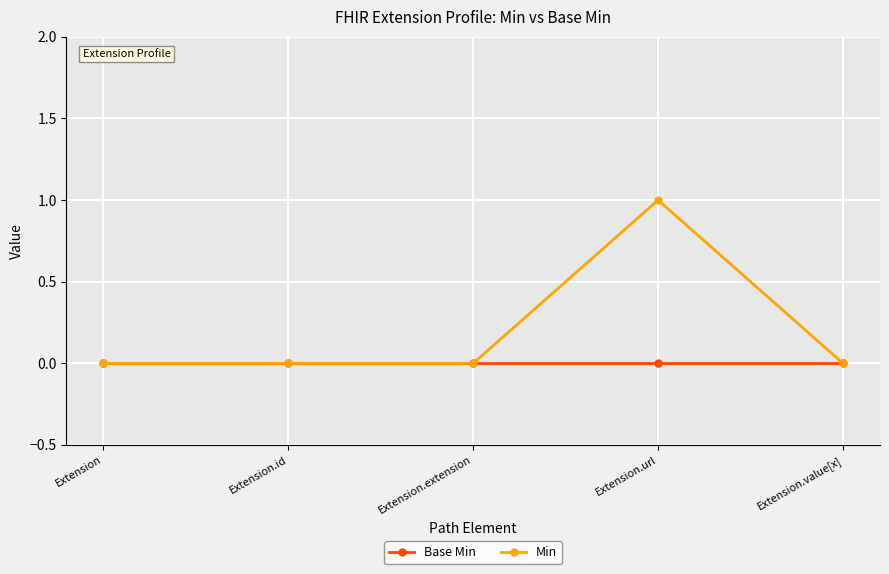

List the series in order of their overall mean, lowest first.

Base Min, Min